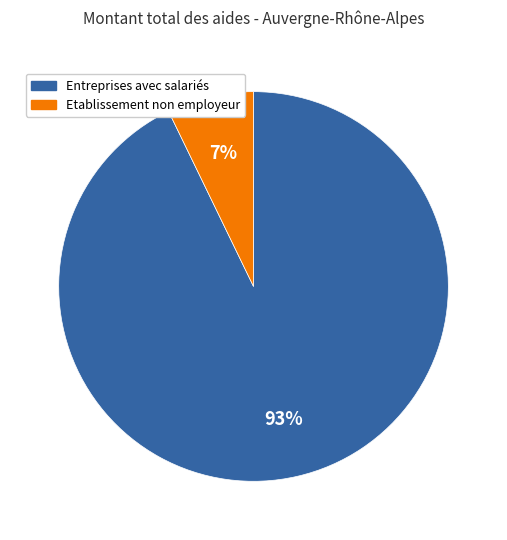

How many segments does this pie chart have?

2